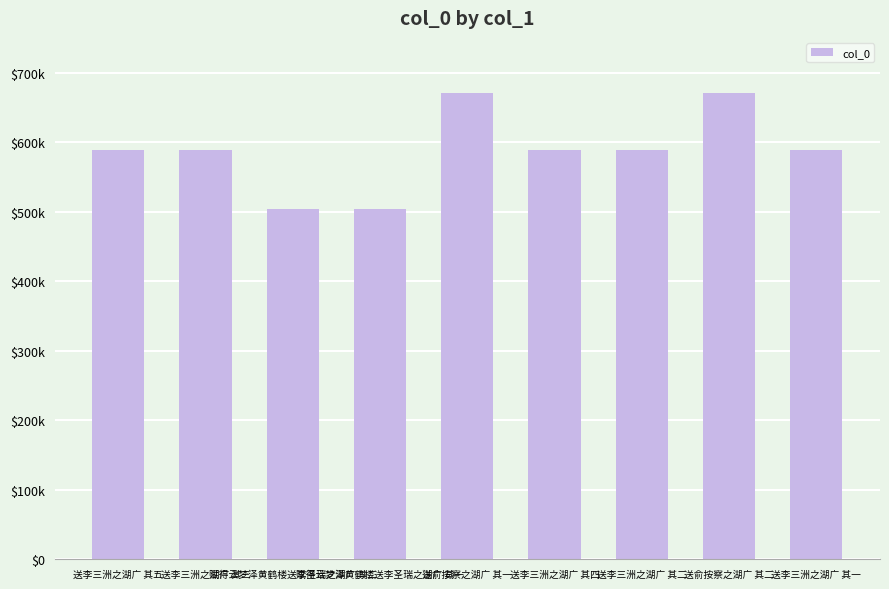

At which label does the data first exceed 588190?

送李三洲之湖广 其五